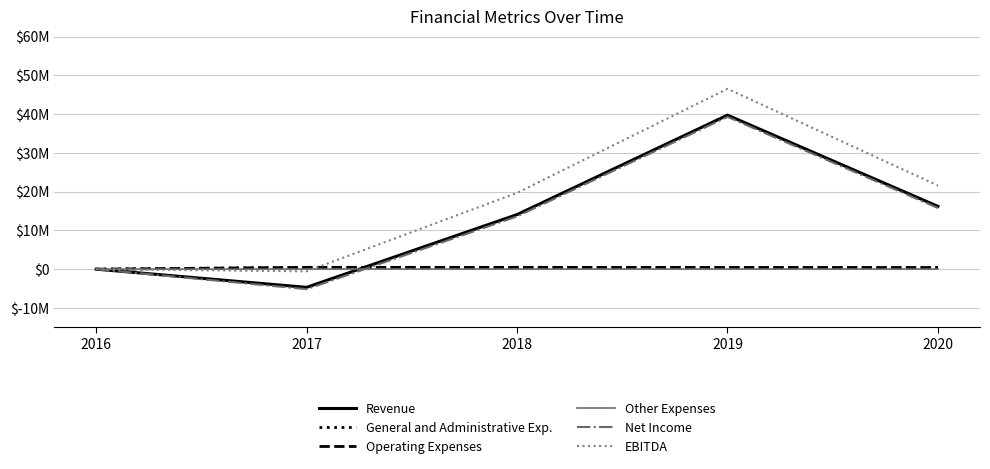

At which label does EBITDA reach its peak?

2019